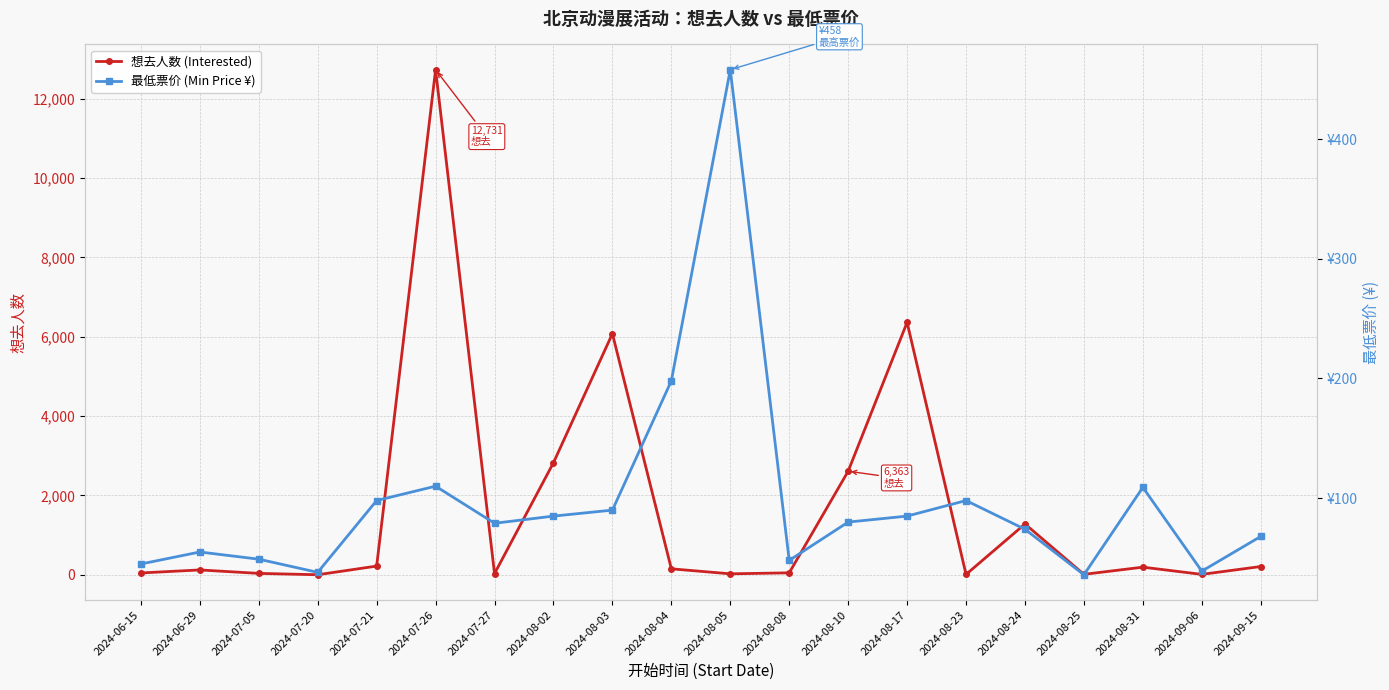

Reading left to right, list all the values displayed in this chart.

想去人数 (Interested): 47	123	36	2	220	12731	31	2825	6078	151	25	50	2611	6363	10	1281	12	193	11	209
最低票价 (Min Price ¥): 45	55	49	38	98	110	79	85	90	198	458	48	80	85	98	74	36	109	39	68